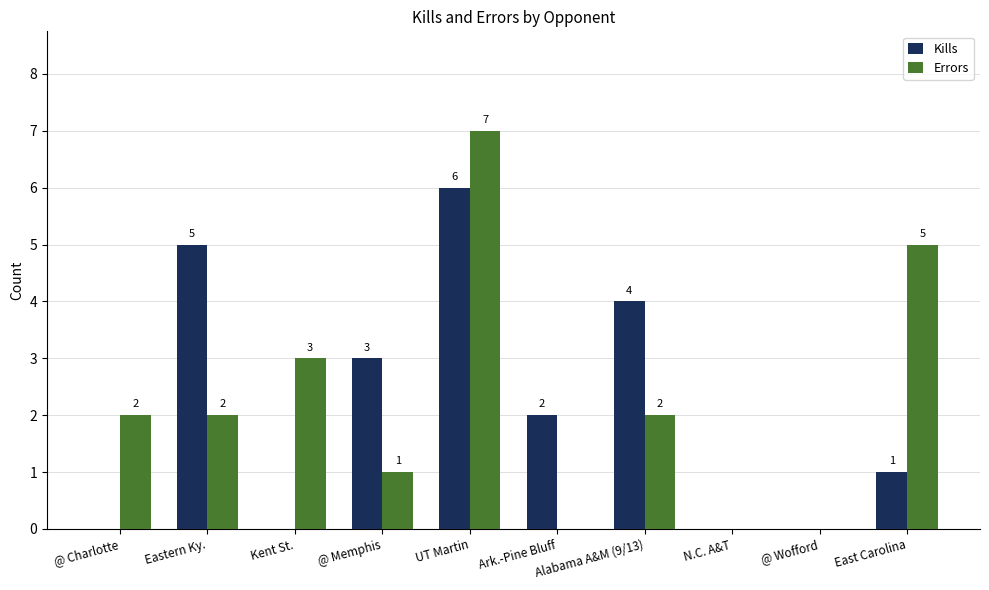

The value of Errors at East Carolina is 1. True or false?

False